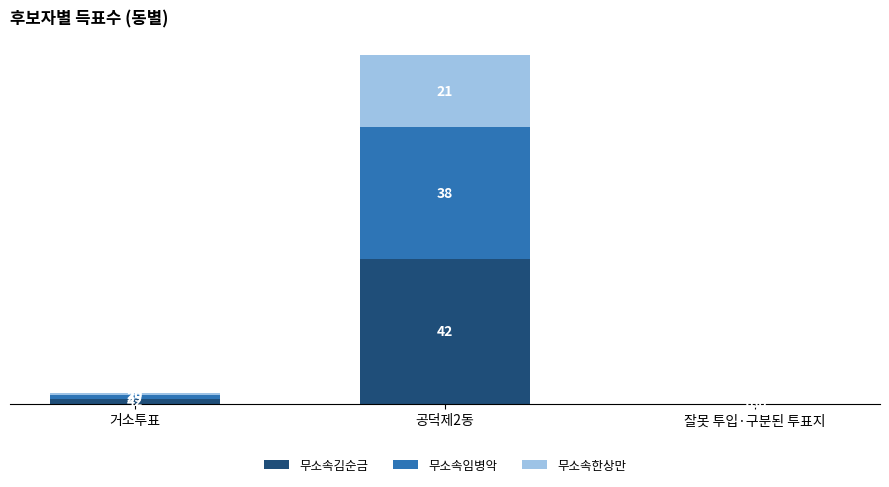

Are the bars horizontal?

No